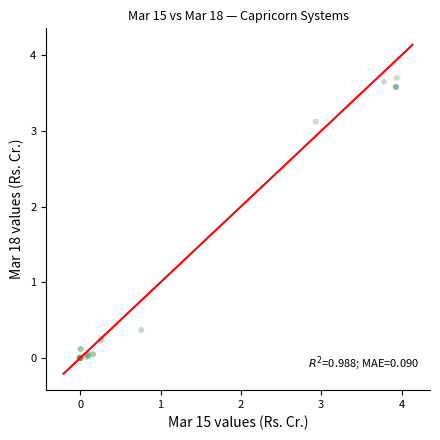

What Y value in the scatter plot is closest to 1?

0.4